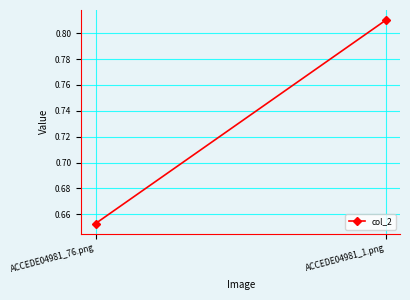

What position from the right is ACCEDE04981_1.png?

1